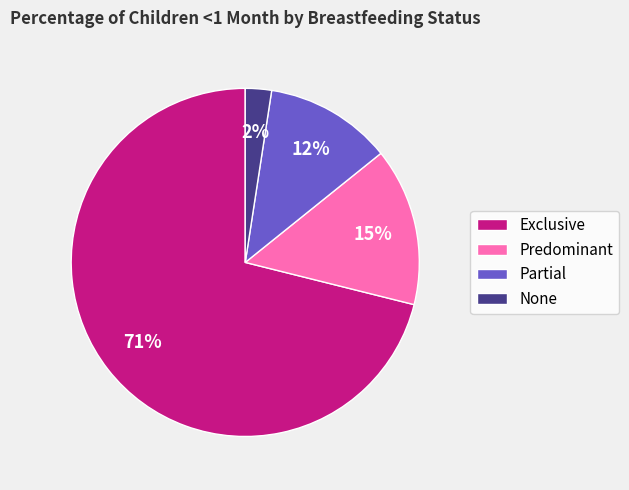

Combined, do Exclusive and None account for over 50%?

Yes